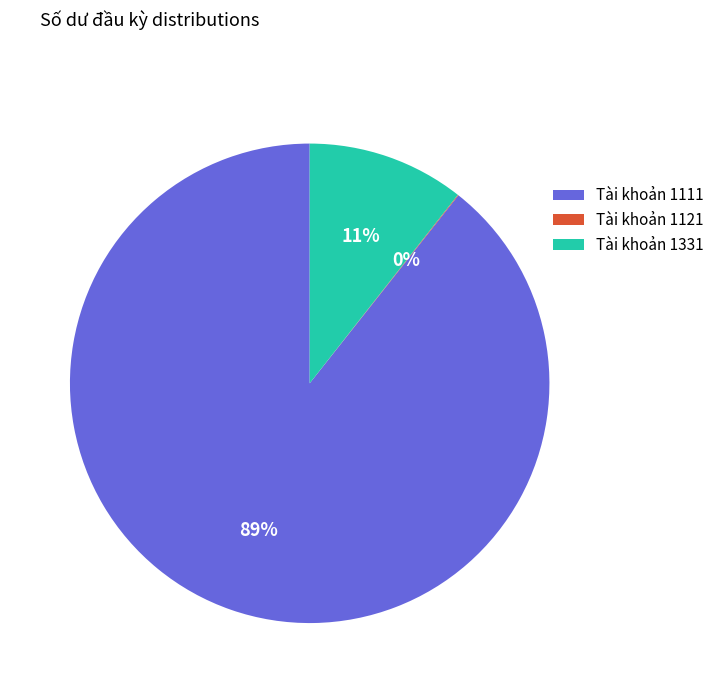

The Tài khoản 1331 slice represents 11% of the pie. True or false?

True